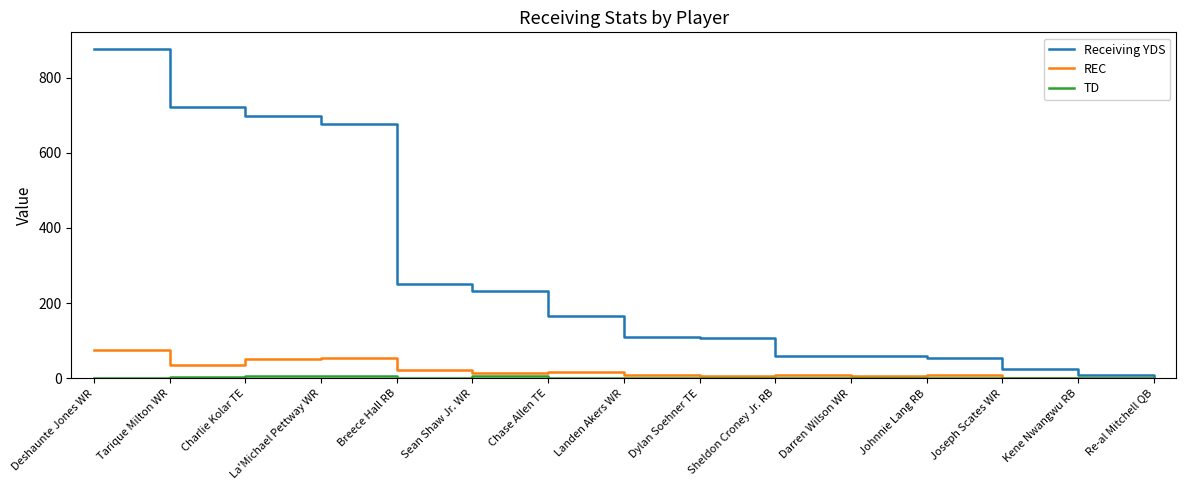

The value of Receiving YDS at Darren Wilson WR is 59. True or false?

True